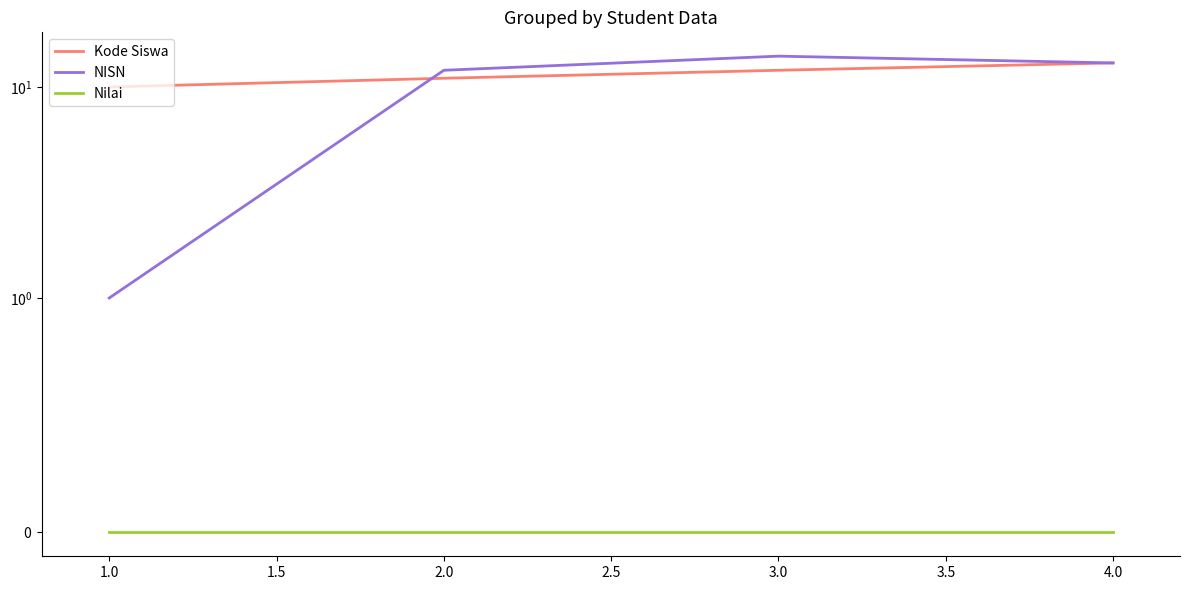

At how many categories does at least one series exceed 7?

4